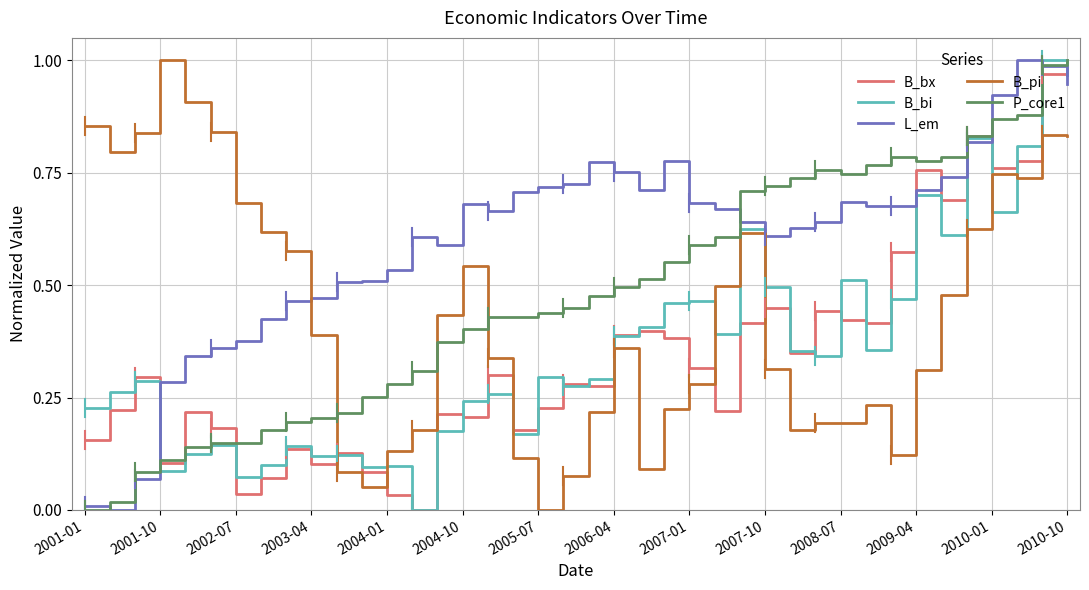

Which series has the largest total across all categories?

L_em